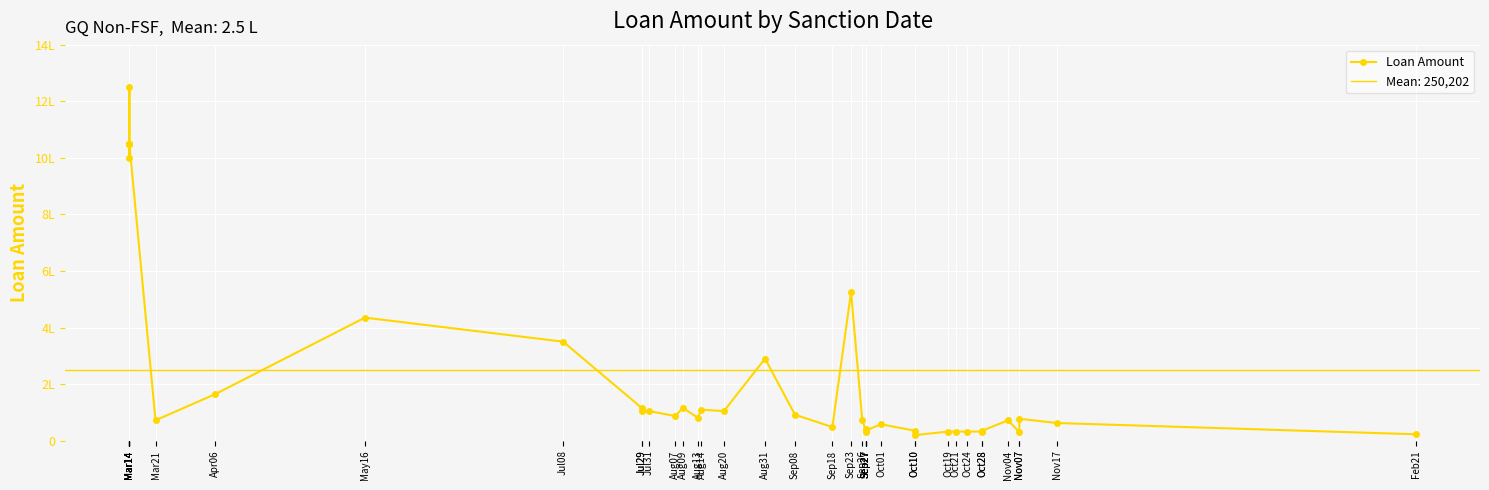

Reading right to left, extract all data points from this chart.

Feb21=22500	Nov17=62400	Nov07=77431	Nov07=30400	Nov04=72000	Oct28=34800	Oct28=32000	Oct24=32160	Oct21=32160	Oct19=32160	Oct10=19365	Oct10=35200	Oct01=58000	Sep27=36110	Sep27=40000	Sep27=36000	Sep27=32160	Sep26=73750	Sep23=525000	Sep18=48000	Sep08=91800	Aug31=290000	Aug20=104400	Aug14=109600	Aug13=81200	Aug09=116000	Aug07=87000	Jul31=104400	Jul29=104400	Jul29=116000	Jul08=350000	May16=435000	Apr06=164680	Mar21=72000	Mar14=1050000	Mar14=1050000	Mar14=1000000	Mar14=1250000	Mar14=1050000	Mar14=1050000